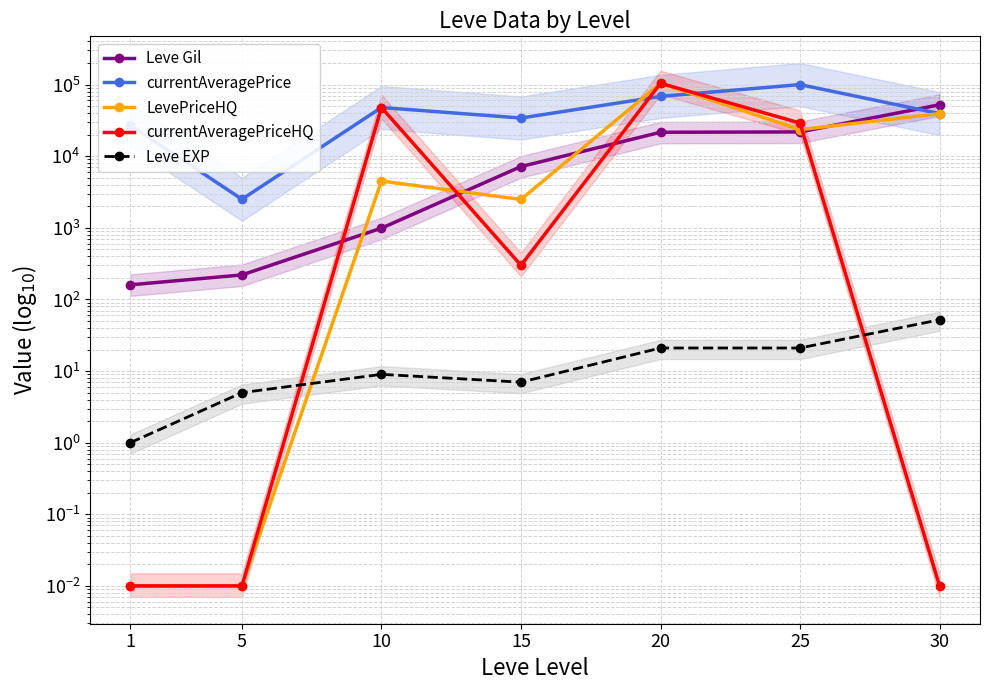

What is the value of the currentAveragePriceHQ point at the 5th from the left?

104375.0